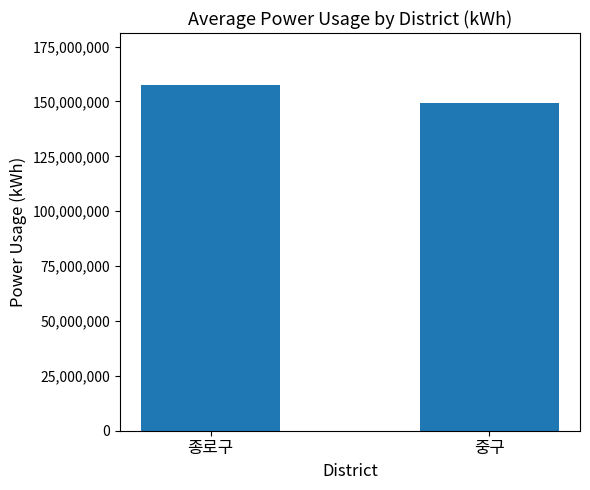

At which category does the chart reach its minimum across all series?

중구